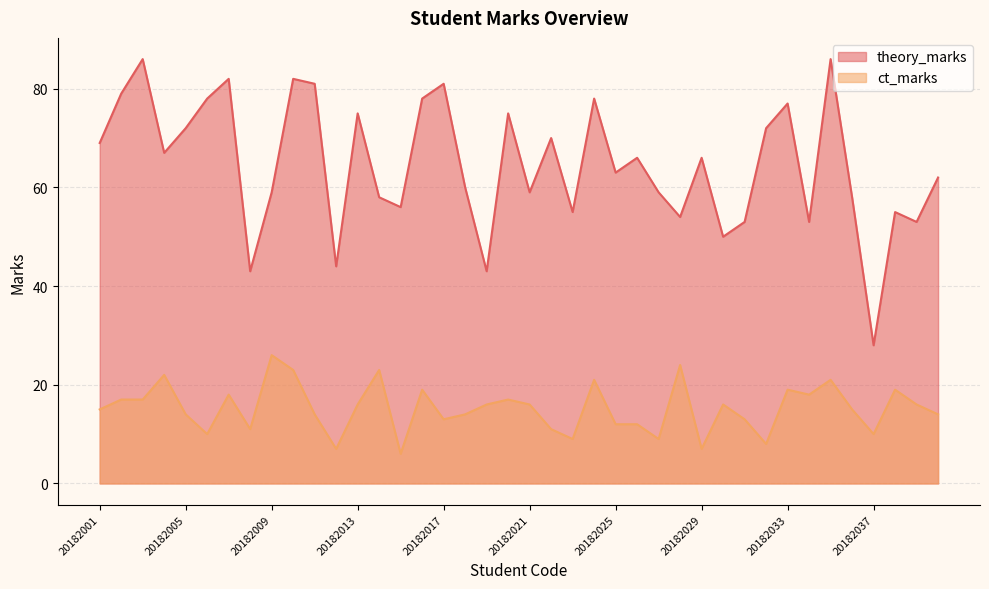

Which series has the largest range (max minus min)?

theory_marks